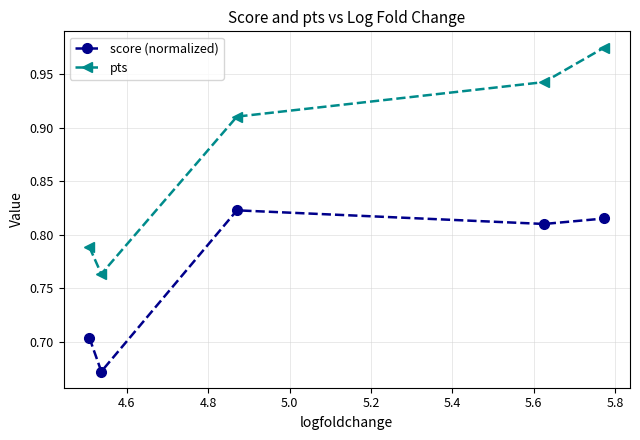

List the series in order of their overall mean, lowest first.

score (normalized), pts